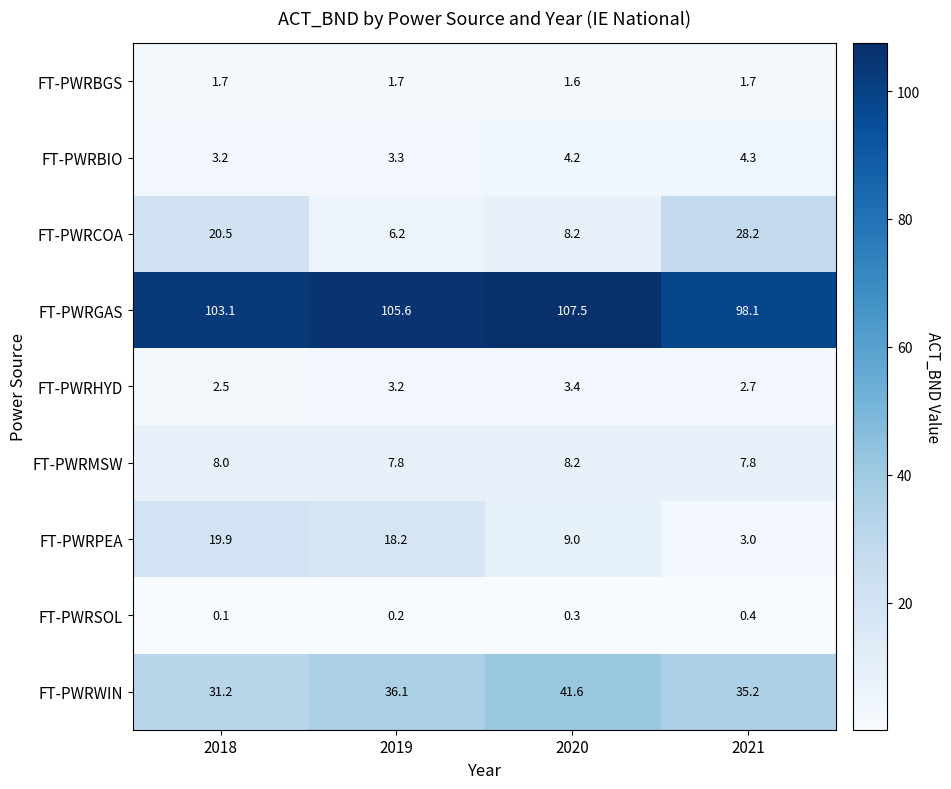

What is the maximum value for FT-PWRBIO?

4.3